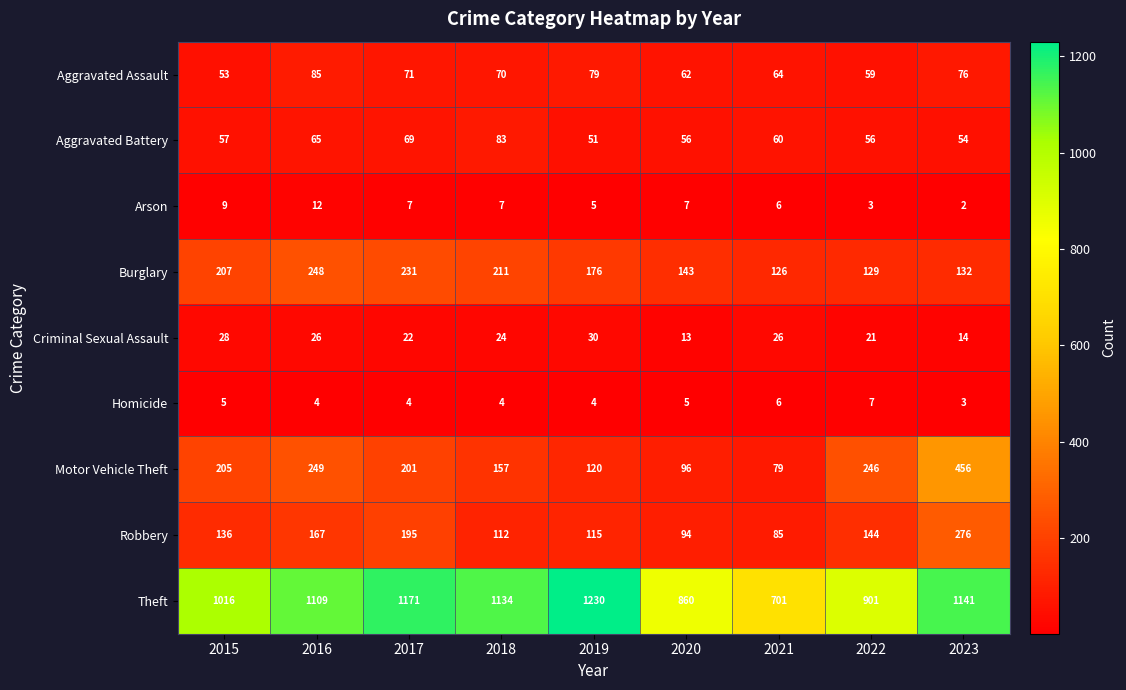

How many Arson values are between 5 and 7?

5